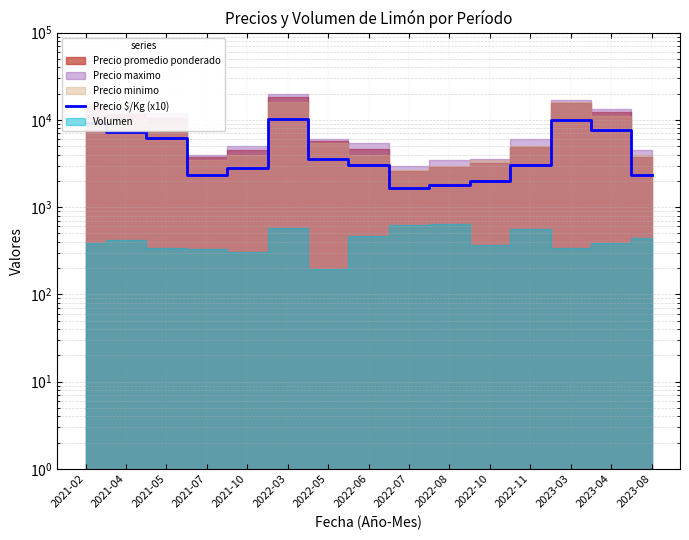

Reading left to right, list all the values displayed in this chart.

9110	7210	6250	2340	2800	10310	3590	3030	1640	1780	1990	3030	9850	7730	2340